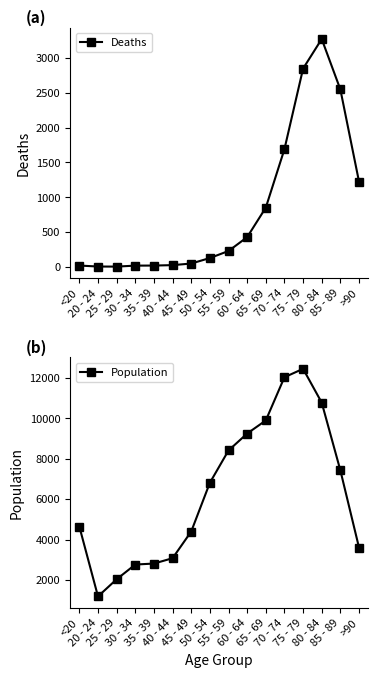

Rank the series at 60 - 64 from highest to lowest value.

Population, Deaths